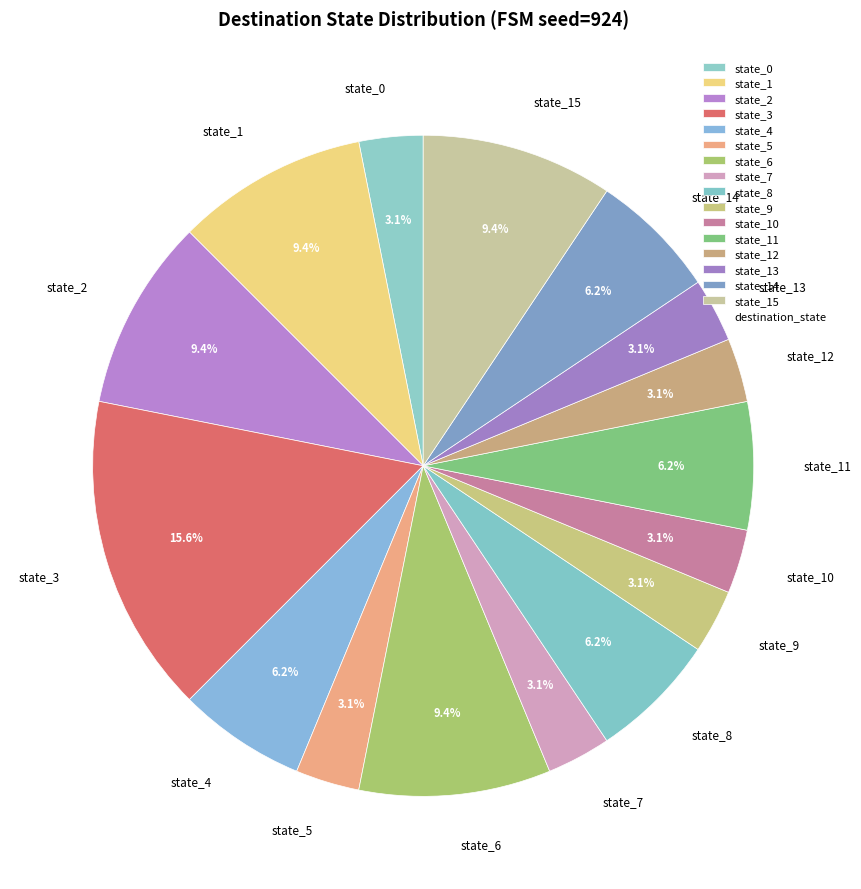

Which has a higher value, state_8 or state_13?

state_8